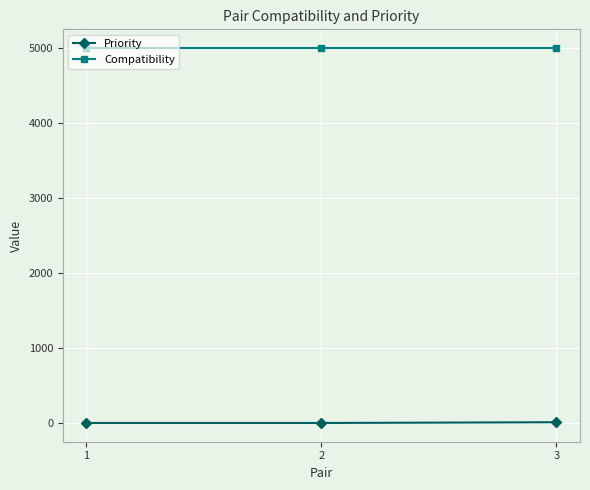

At 2, list the series in order from smallest to largest.

Priority, Compatibility